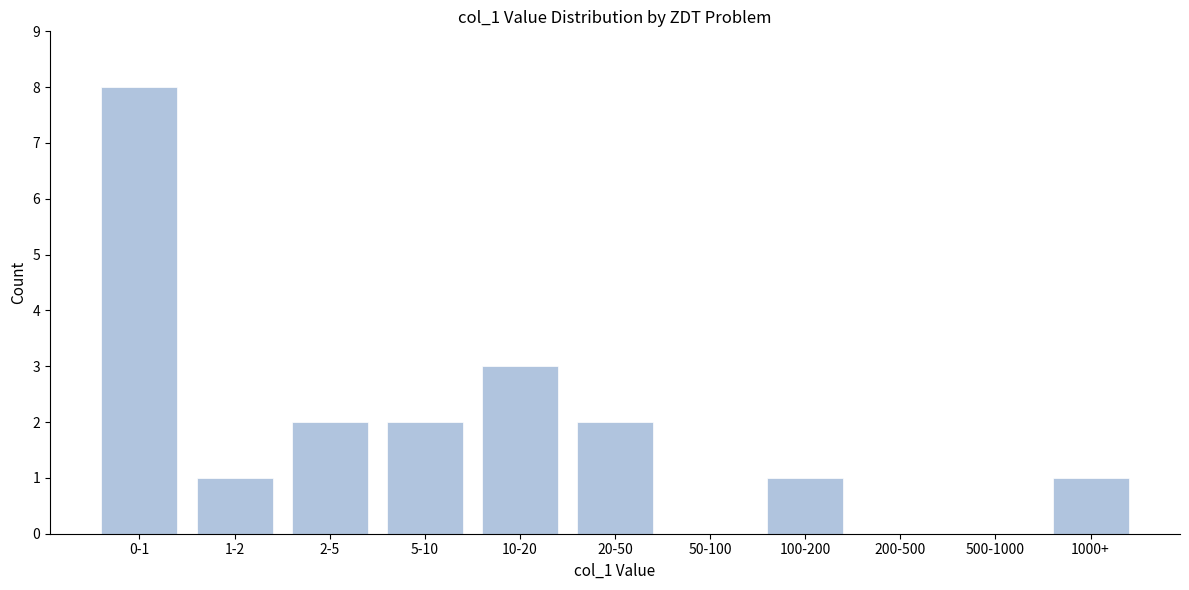

Reading right to left, transcribe all the data shown in this chart.

1000+=1	500-1000=0	200-500=0	100-200=1	50-100=0	20-50=2	10-20=3	5-10=2	2-5=2	1-2=1	0-1=8